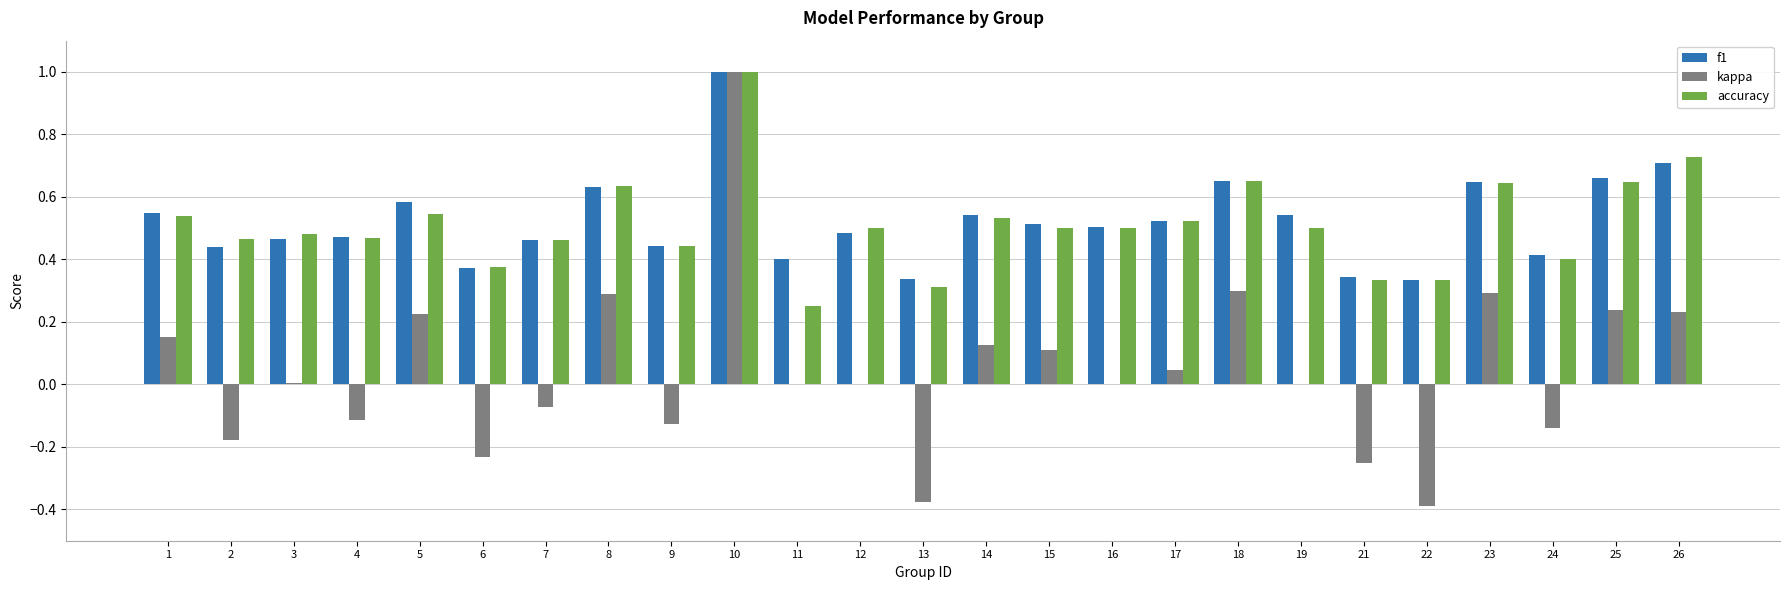

How many groups of bars are there?

25